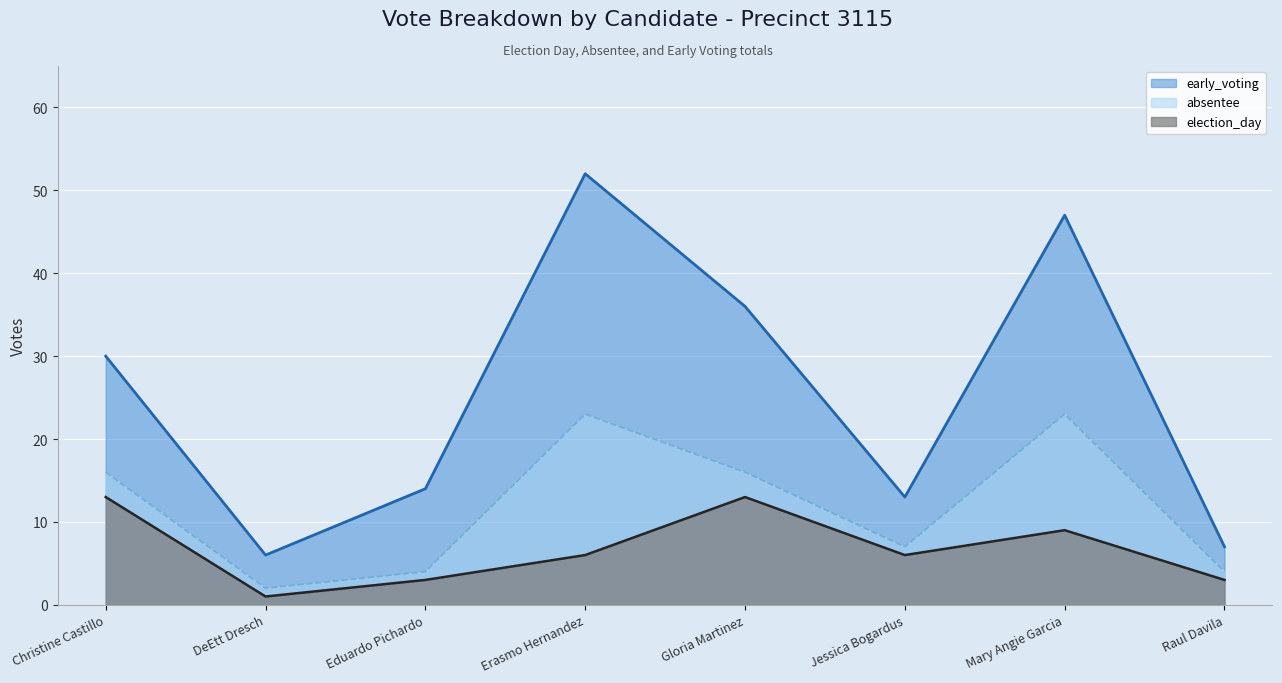

Is it true that election_day equals 8 at Jessica Bogardus?

False